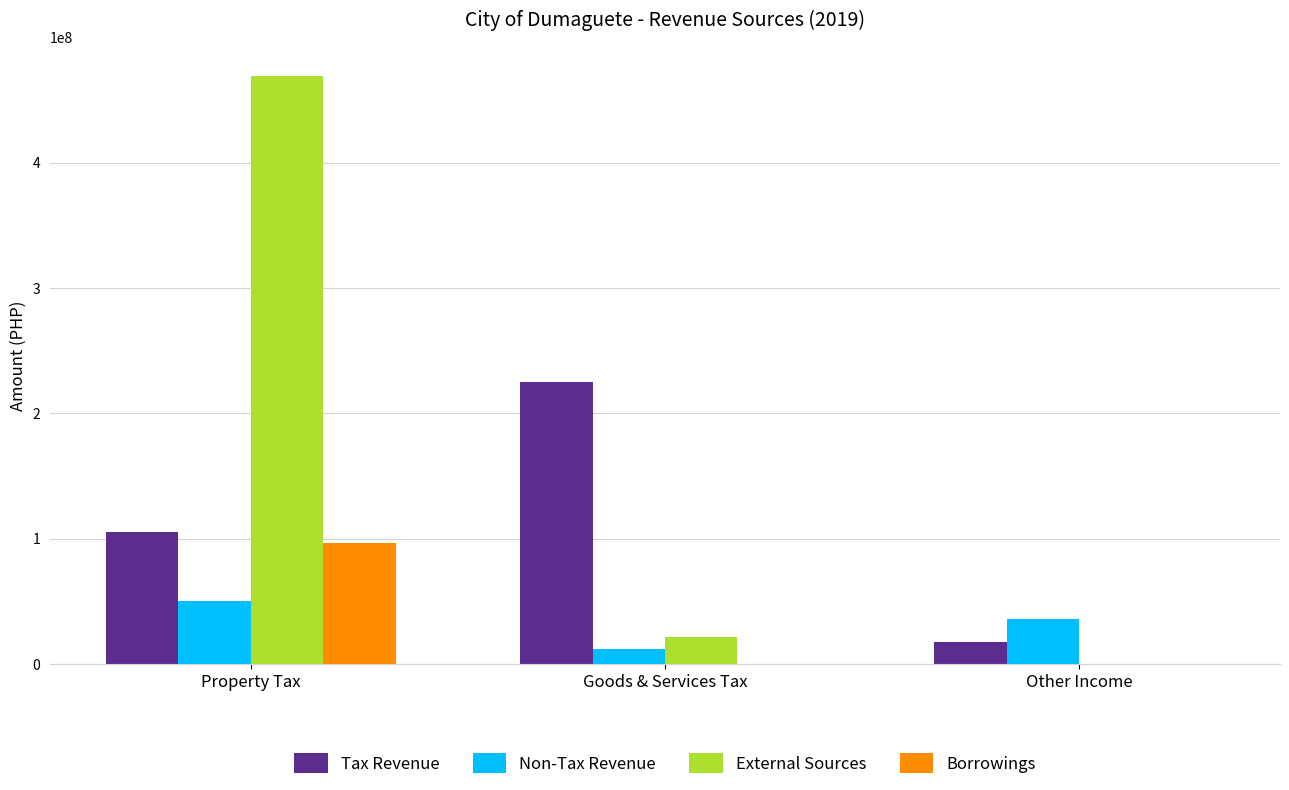

Between Property Tax and Goods & Services Tax, which series saw the biggest shift?

External Sources